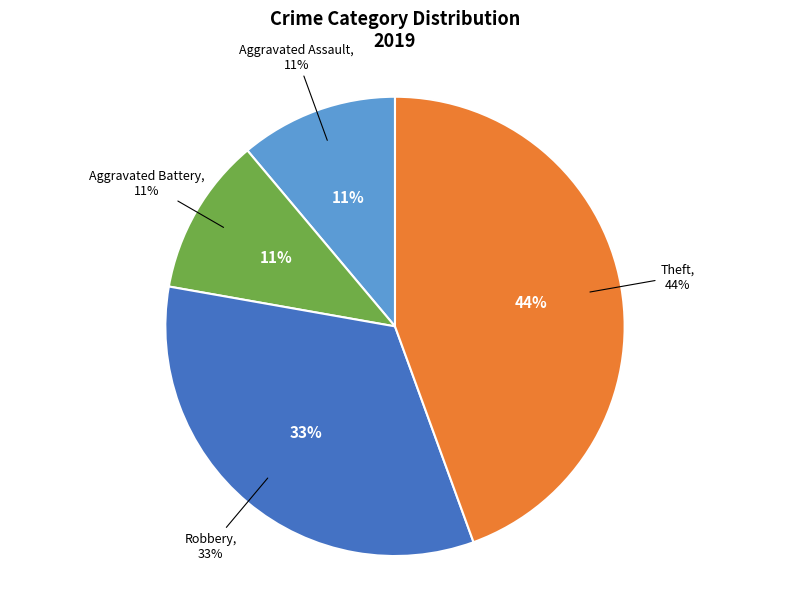

To the nearest percent, what is the difference between the largest and smallest slice percentages?

33%